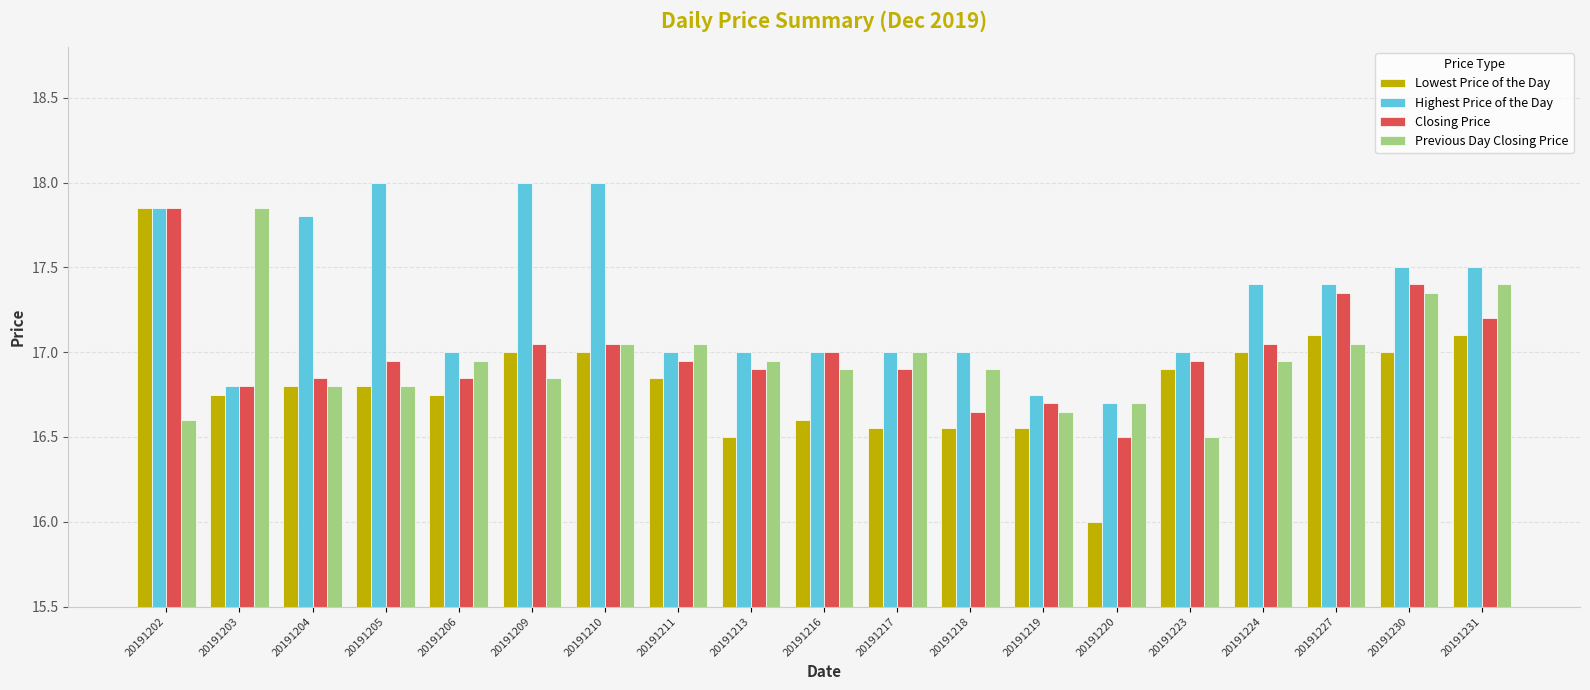

Which series has the largest total across all categories?

Highest Price of the Day